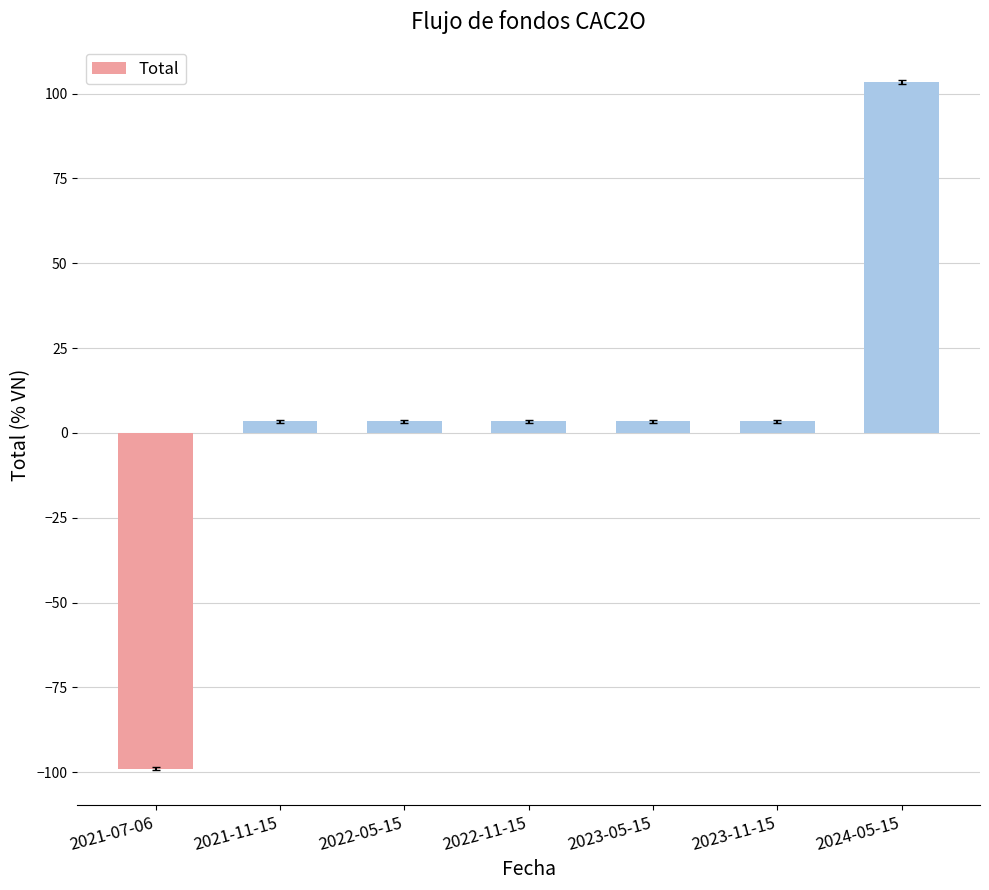

Reading right to left, list all the values displayed in this chart.

2024-05-15=103.4	2023-11-15=3.4	2023-05-15=3.4	2022-11-15=3.4	2022-05-15=3.4	2021-11-15=3.4	2021-07-06=-99.0